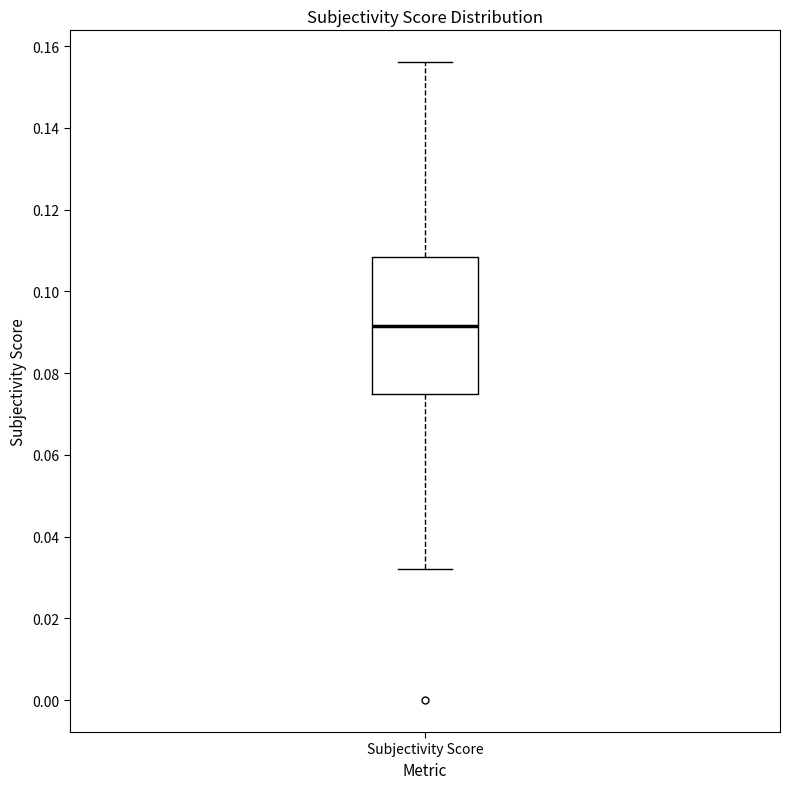

Transcribe this box plot: give where the median line is, the range the box spans, and where the two whiskers end, as read against the y-axis. The values are not printed on the chart, so give them approximately, as read against the axis.

median 0.092, box 0.074 to 0.108, whiskers 0.032 to 0.156